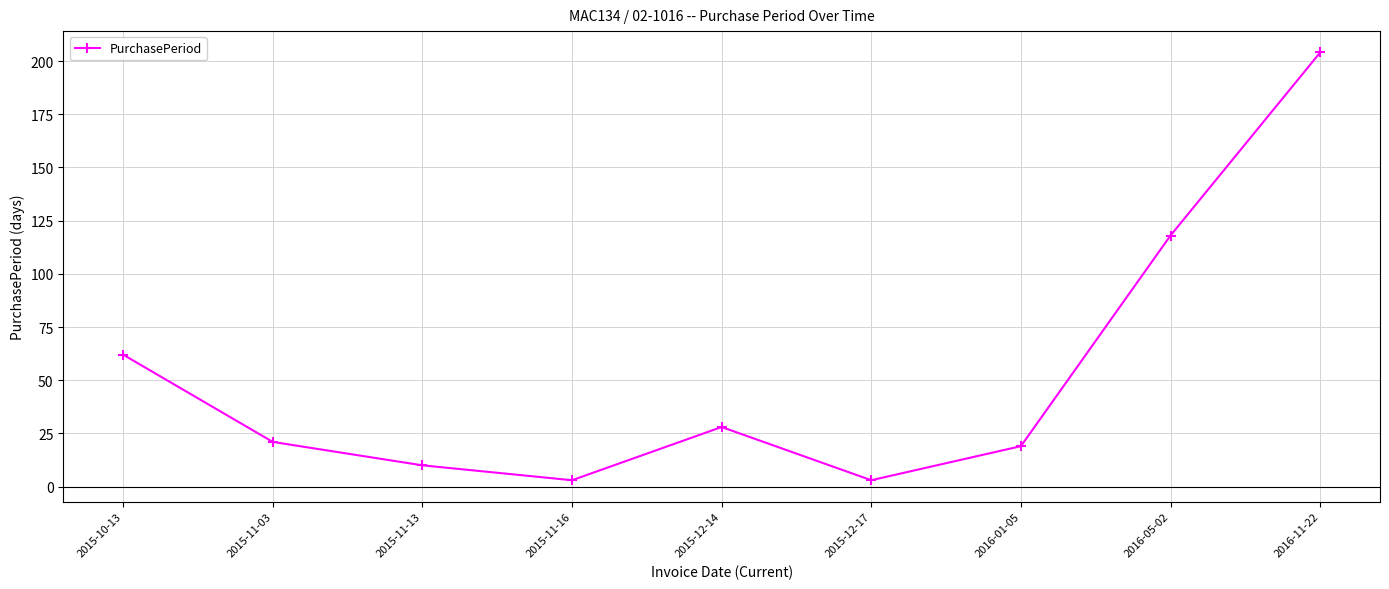

What position from the right is 2015-12-14?

5